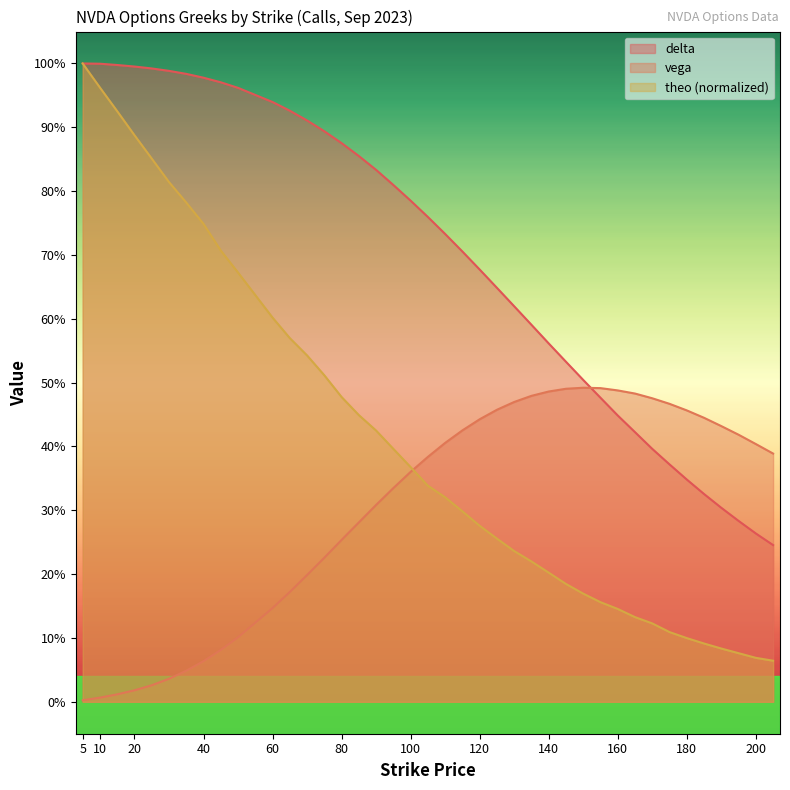

Which category has the highest value across all series?

5